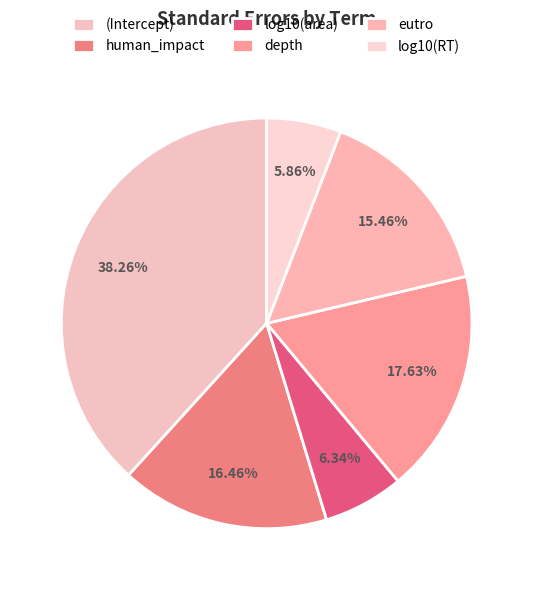

To the nearest percent, what is the difference between the largest and smallest slice percentages?

32%